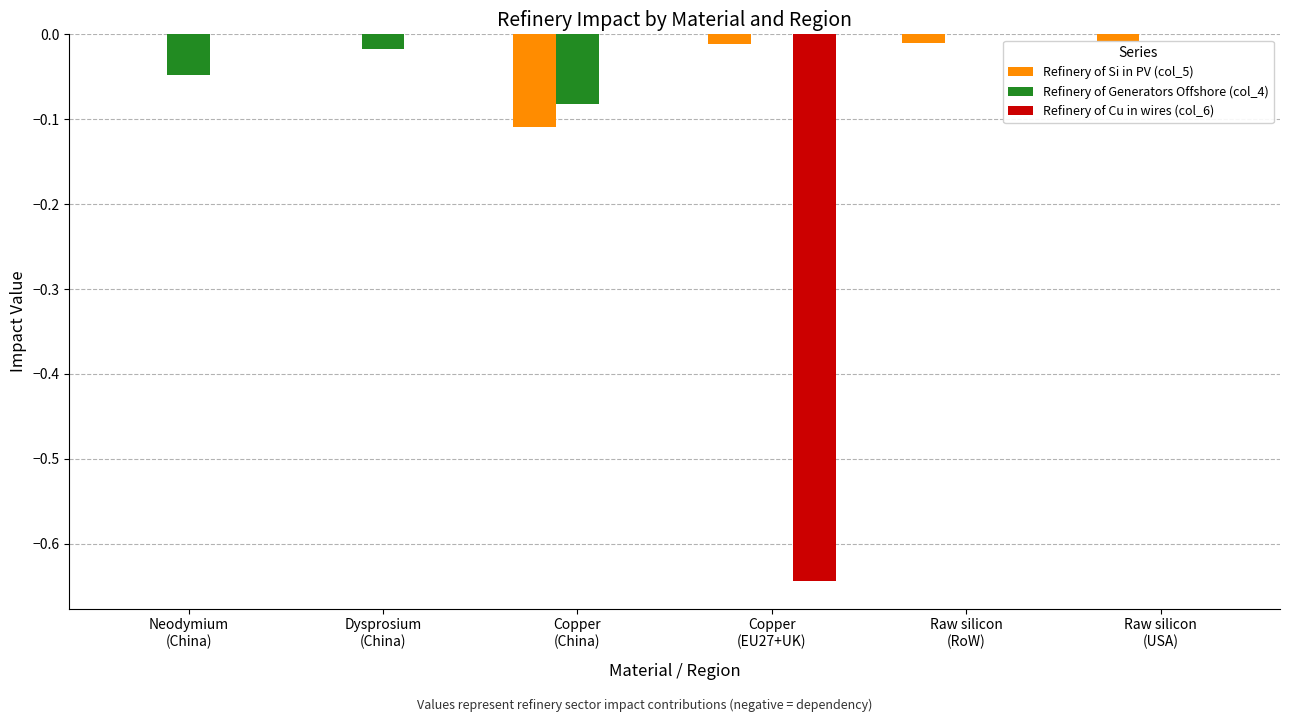

The Refinery of Si in PV (col_5) series shows -0.0 at Raw silicon
(USA). True or false?

True